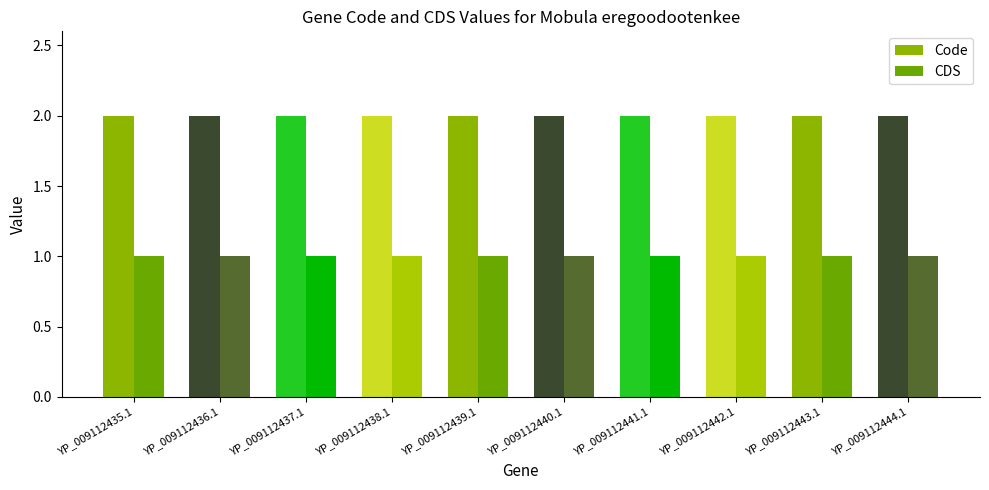

Rank the series at YP_009112441.1 from highest to lowest value.

Code, CDS